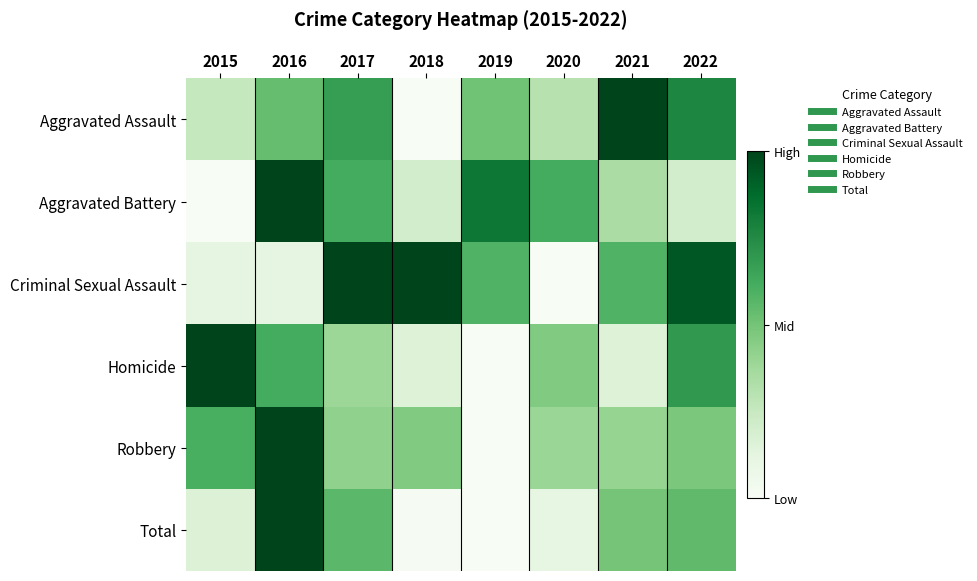

Reading left to right, extract all data points from this chart.

Aggravated Assault: 2015=0.3	2016=0.5	2017=0.7	2018=0.0	2019=0.5	2020=0.3	2021=1.0	2022=0.8
Aggravated Battery: 2015=0.0	2016=1.0	2017=0.6	2018=0.2	2019=0.8	2020=0.6	2021=0.3	2022=0.2
Criminal Sexual Assault: 2015=0.1	2016=0.1	2017=1.0	2018=1.0	2019=0.6	2020=0.0	2021=0.6	2022=0.9
Homicide: 2015=1.0	2016=0.6	2017=0.4	2018=0.2	2019=0.0	2020=0.5	2021=0.2	2022=0.7
Robbery: 2015=0.6	2016=1.0	2017=0.4	2018=0.5	2019=0.0	2020=0.4	2021=0.4	2022=0.5
Total: 2015=0.2	2016=1.0	2017=0.6	2018=0.0	2019=0.0	2020=0.1	2021=0.5	2022=0.5